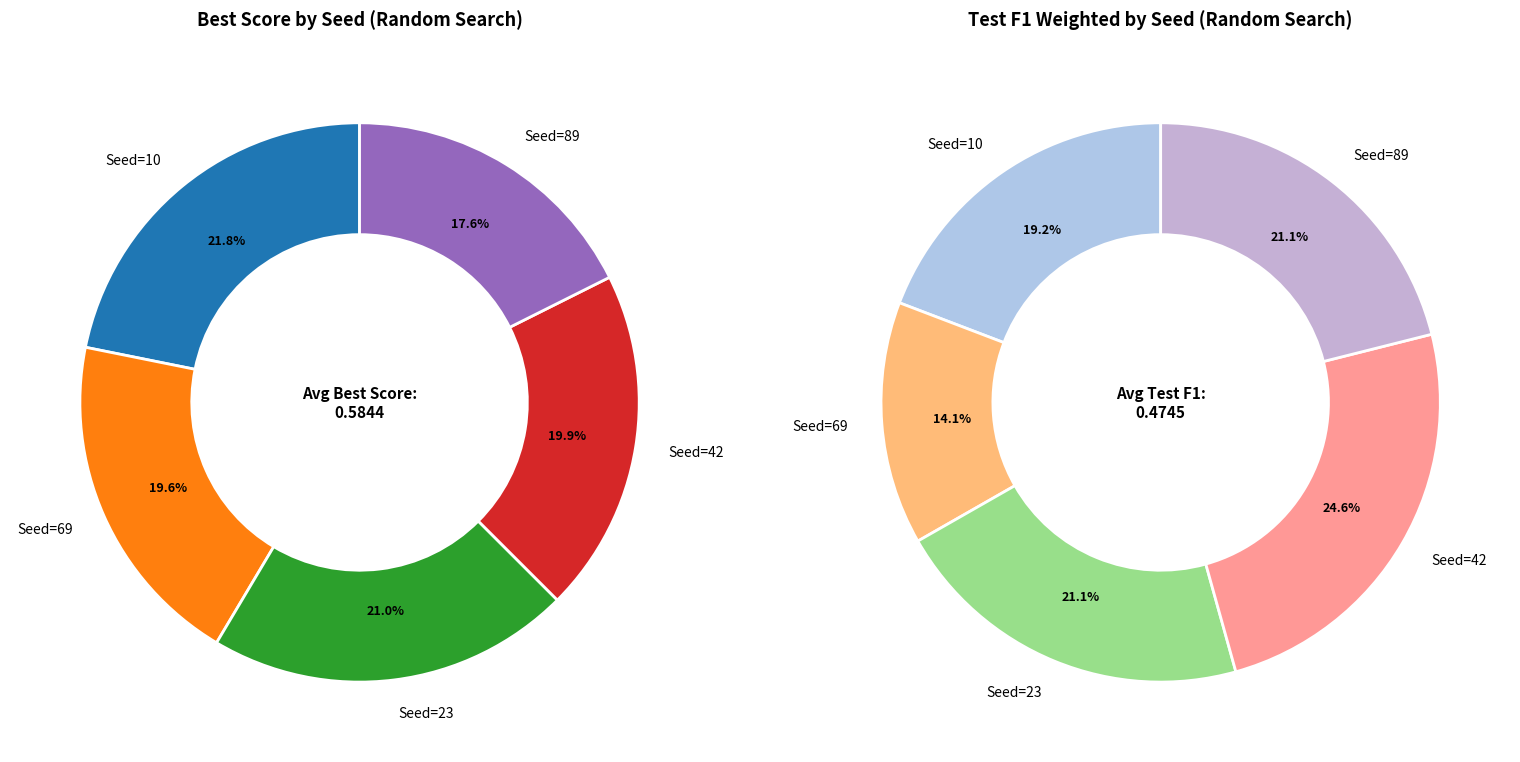

What is the largest slice in the pie chart?

Seed=10